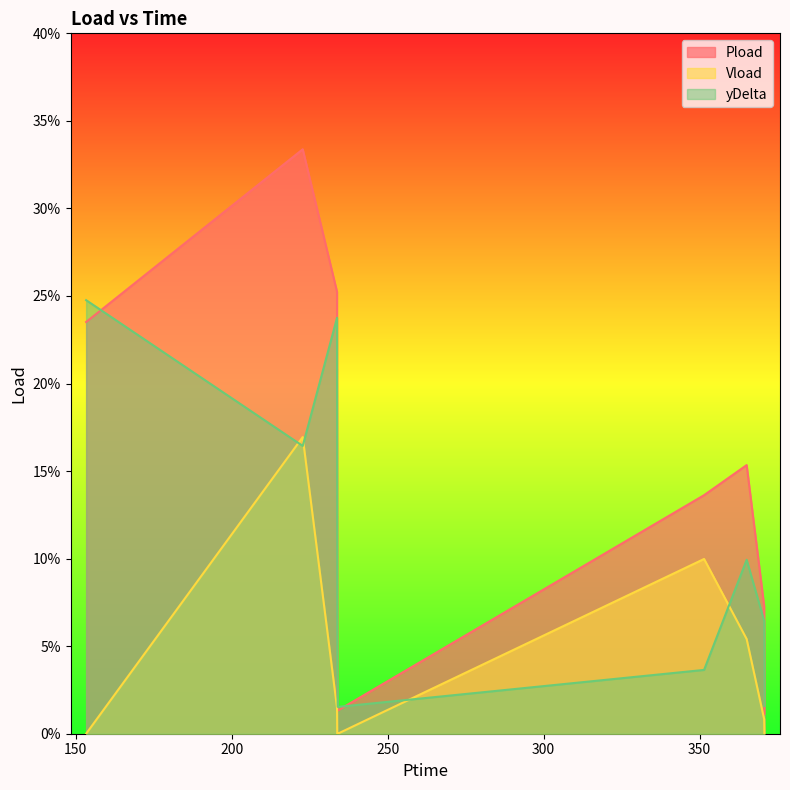

How many interior local valleys does the yDelta series have?

2